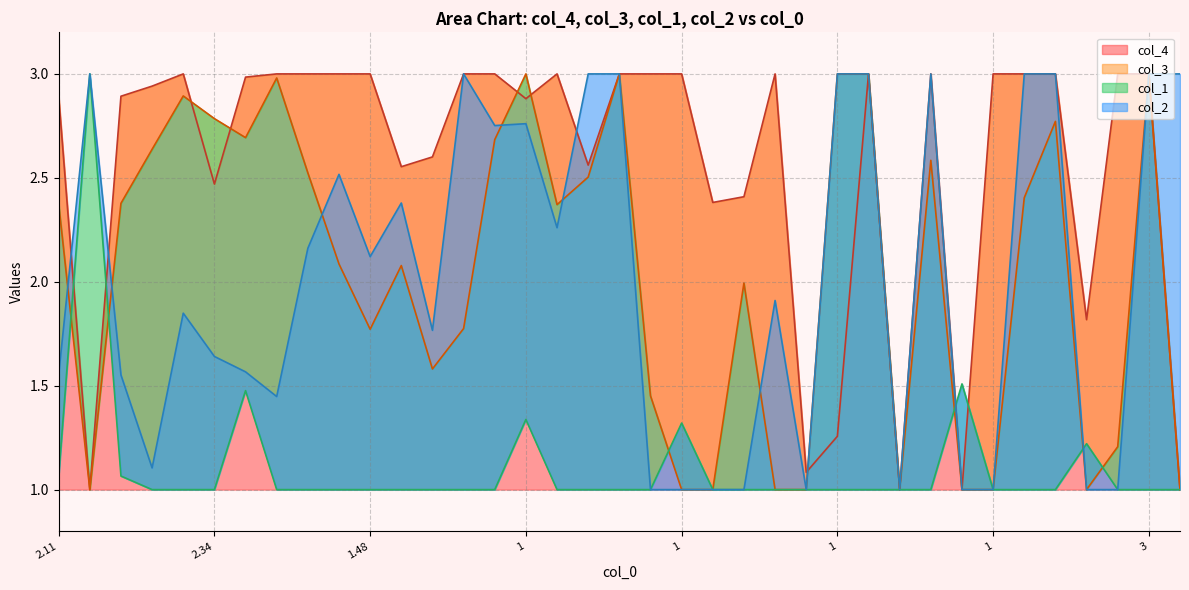

What is the difference between the maximum and minimum values in the col_2 series?

2.0